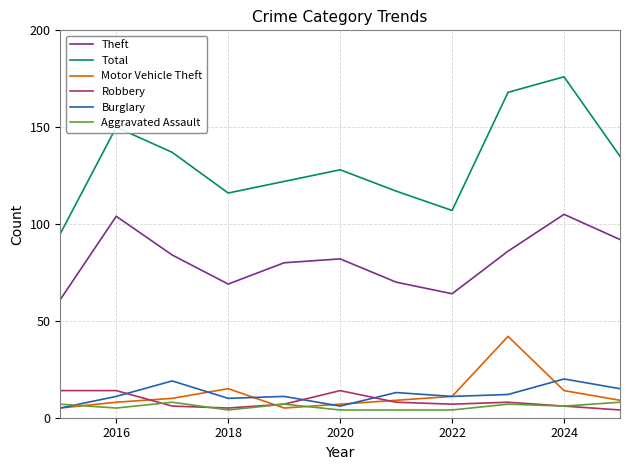

What is the minimum value shown in the chart?

4